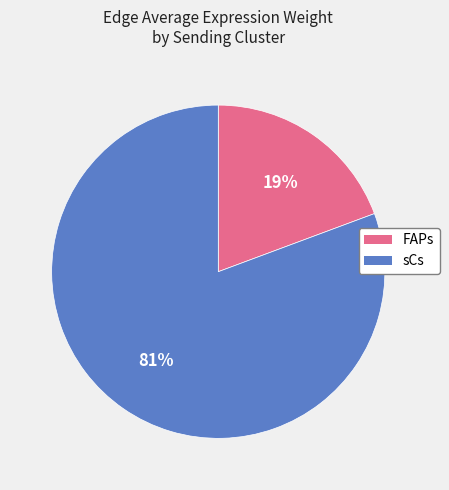

To the nearest percent, what is the average slice percentage?

50%